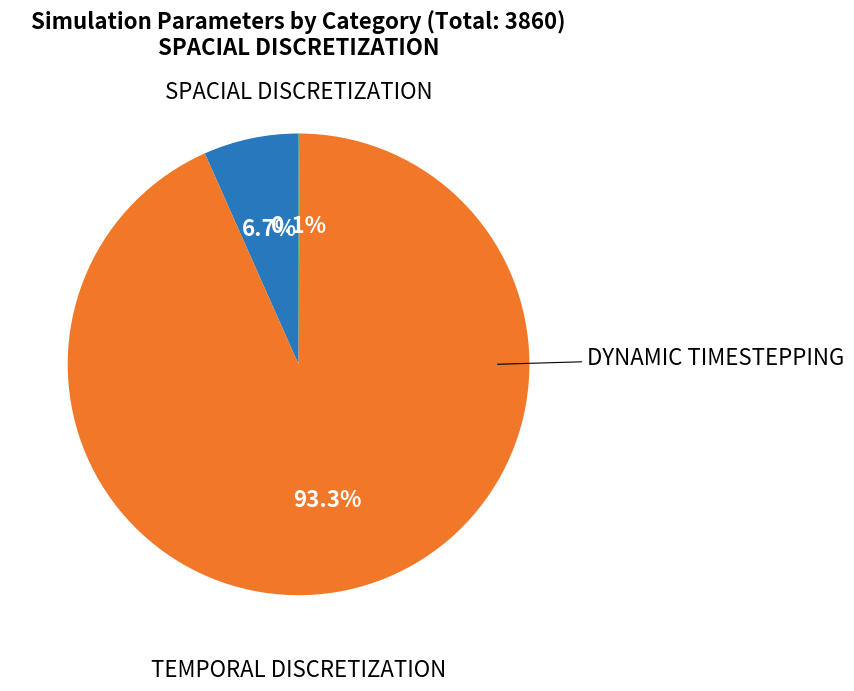

Is there any slice that represents more than half of the pie?

Yes